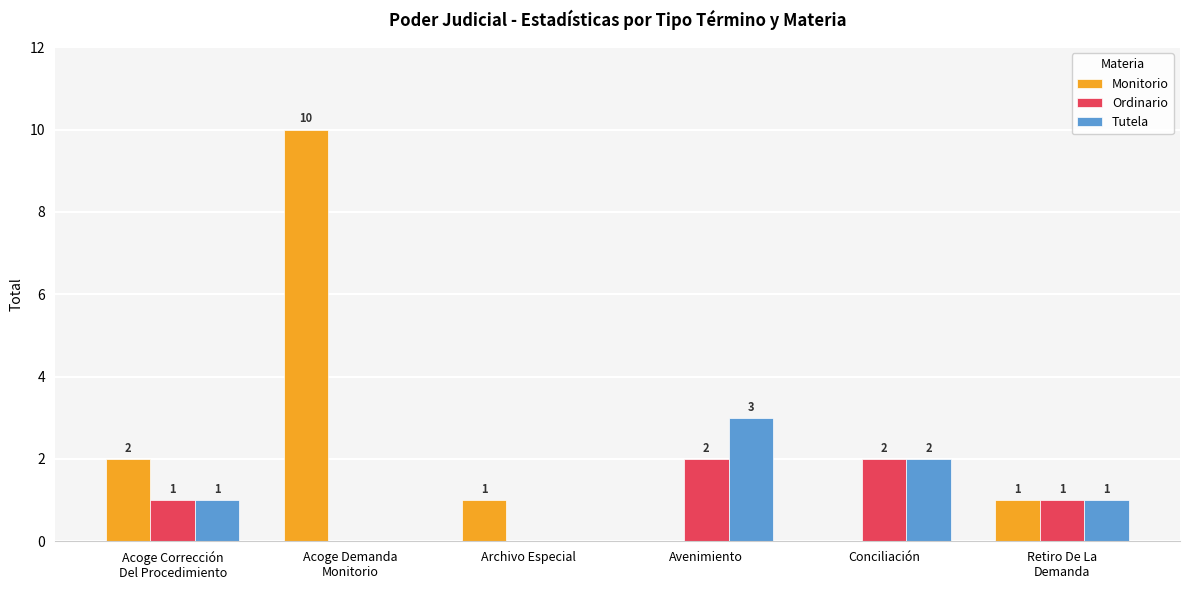

True or false: Tutela has a value of 4 at Avenimiento.

False